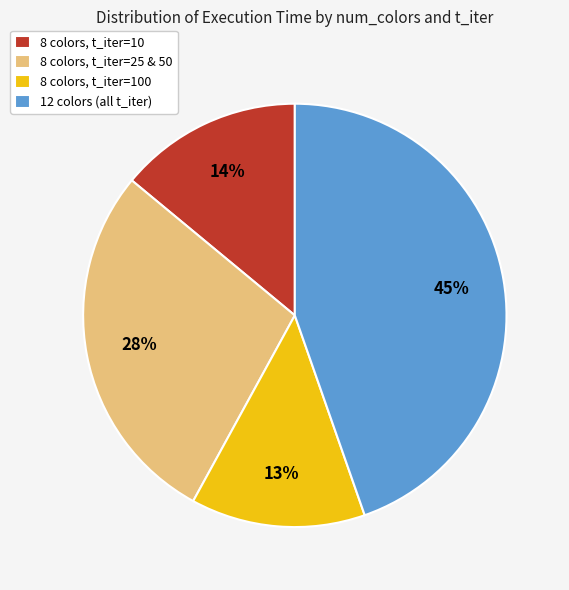

To the nearest percent, what is the combined percentage of 8 colors, t_iter=100 and 12 colors (all t_iter)?

58%